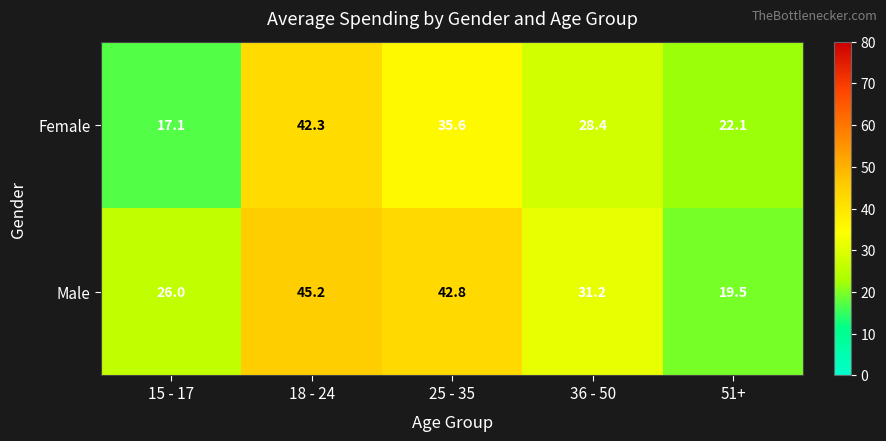

How many data points in Female are above 28?

3